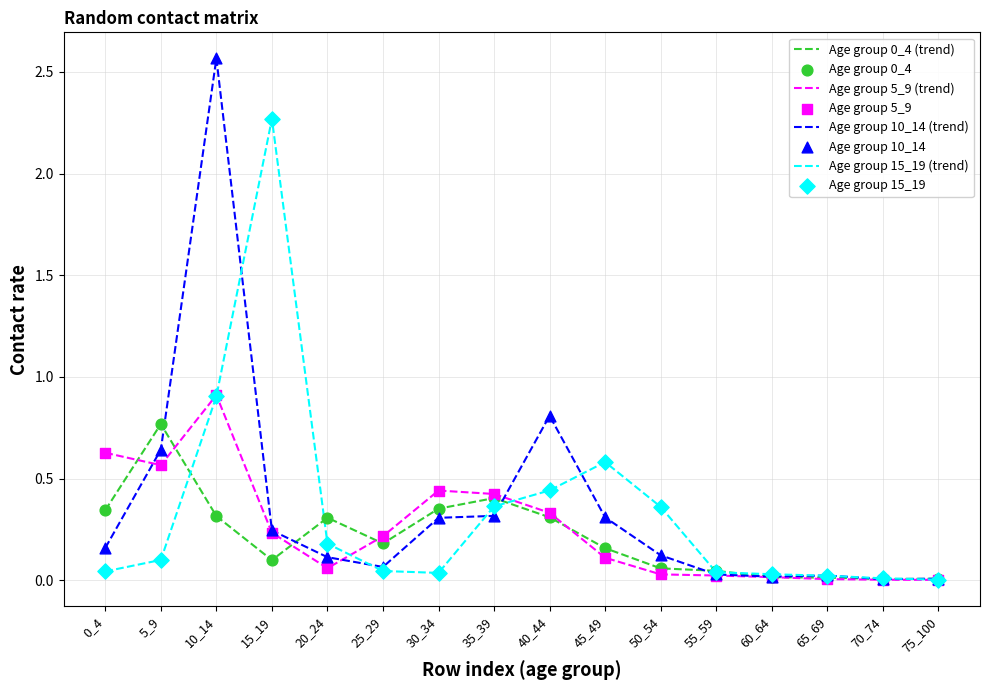

At which category is the sum across all series the highest?

10_14